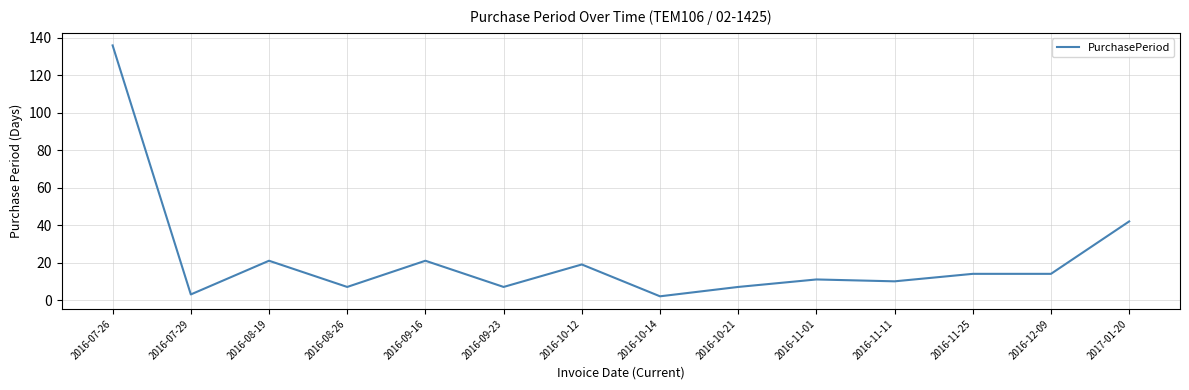

Read the value at 2016-09-23, to the nearest 10.

10